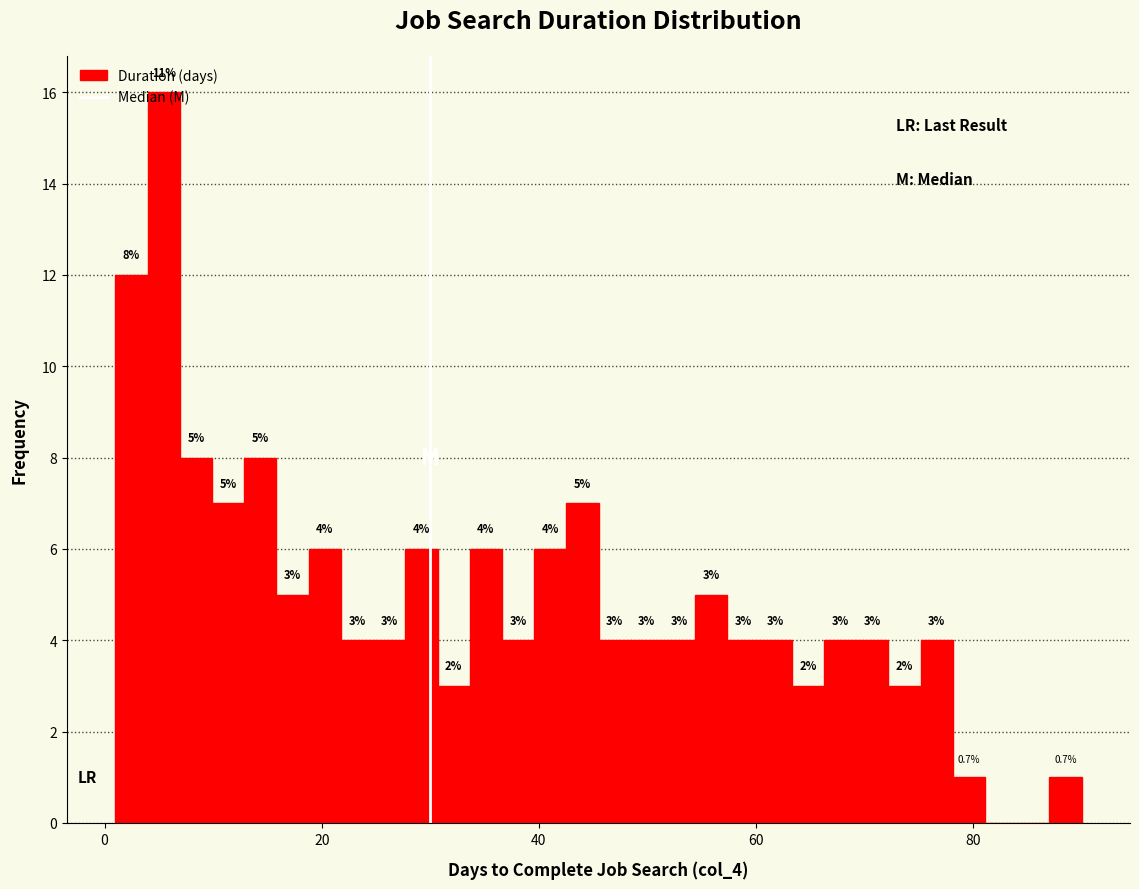

Around what value on the x-axis is the tallest bar? Give the approximate position of its centre, as read against the axis.

6